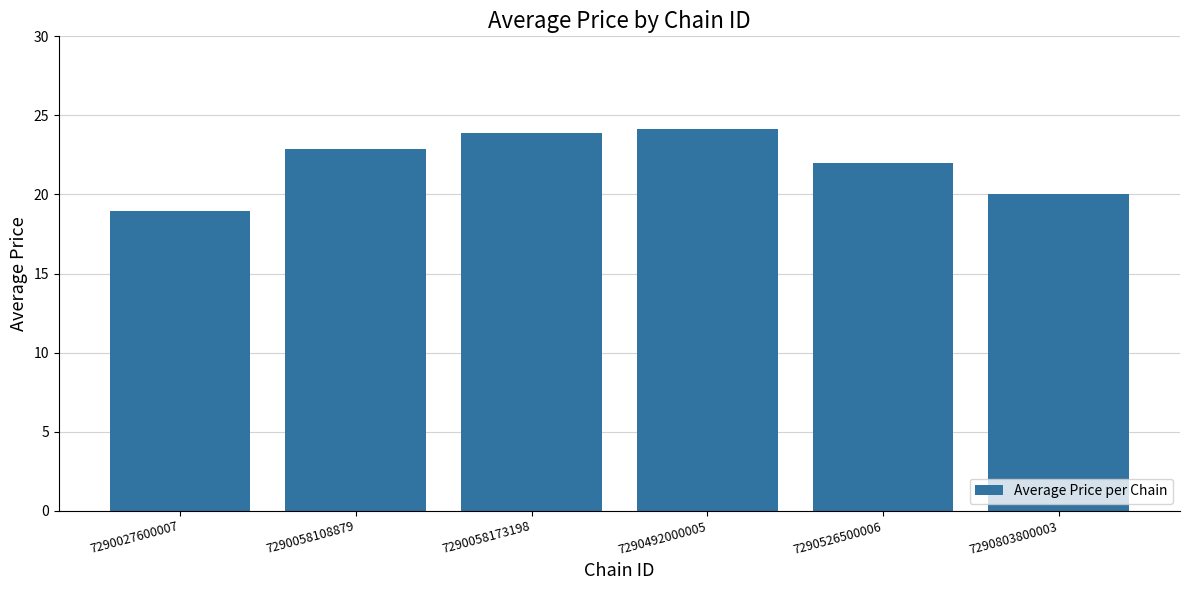

What is the sum of all values?

132.0